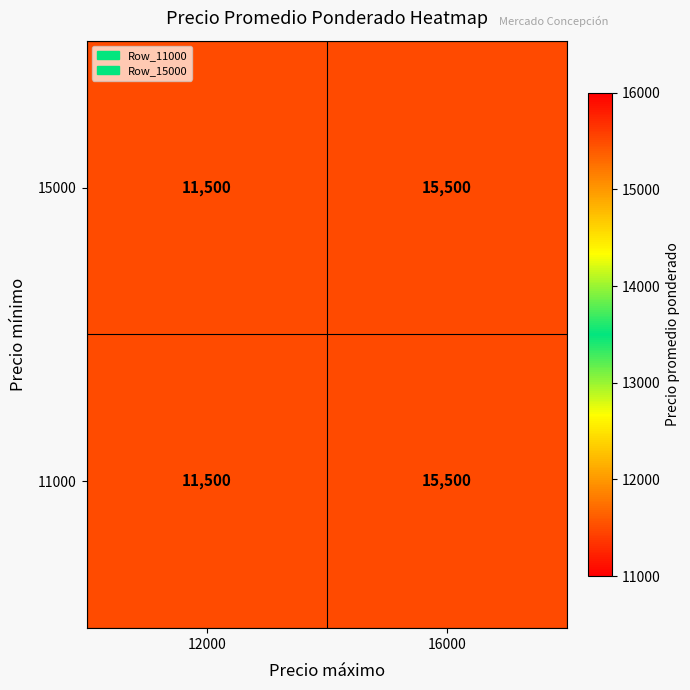

What is the sum of the 11000 values at 12000 and 16000?

27000